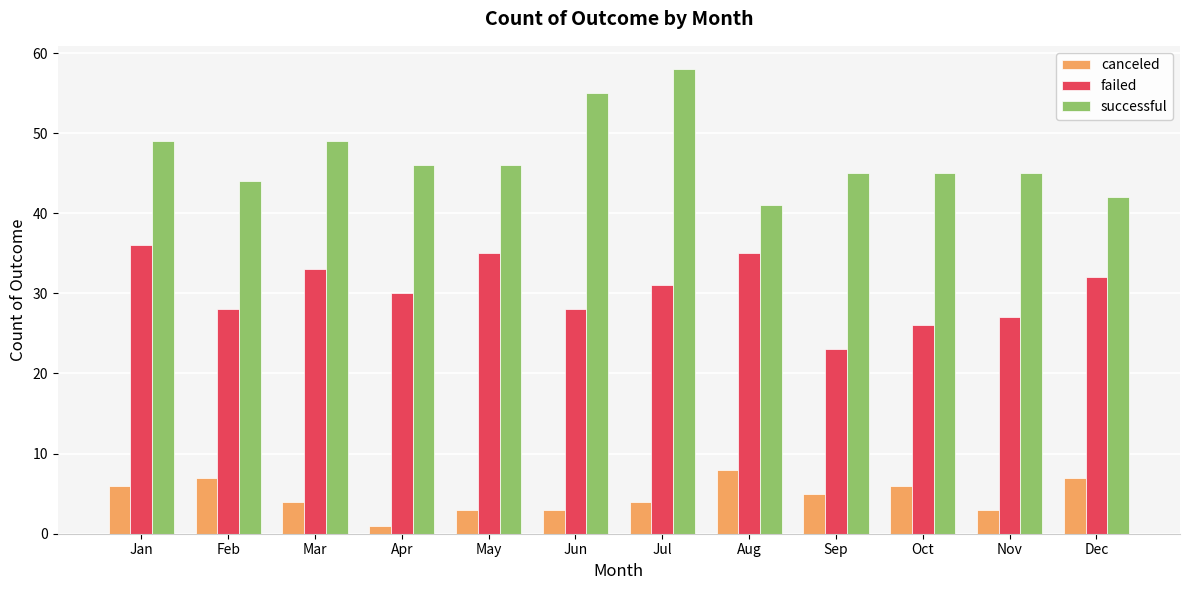

At which label does canceled first exceed 5?

Jan